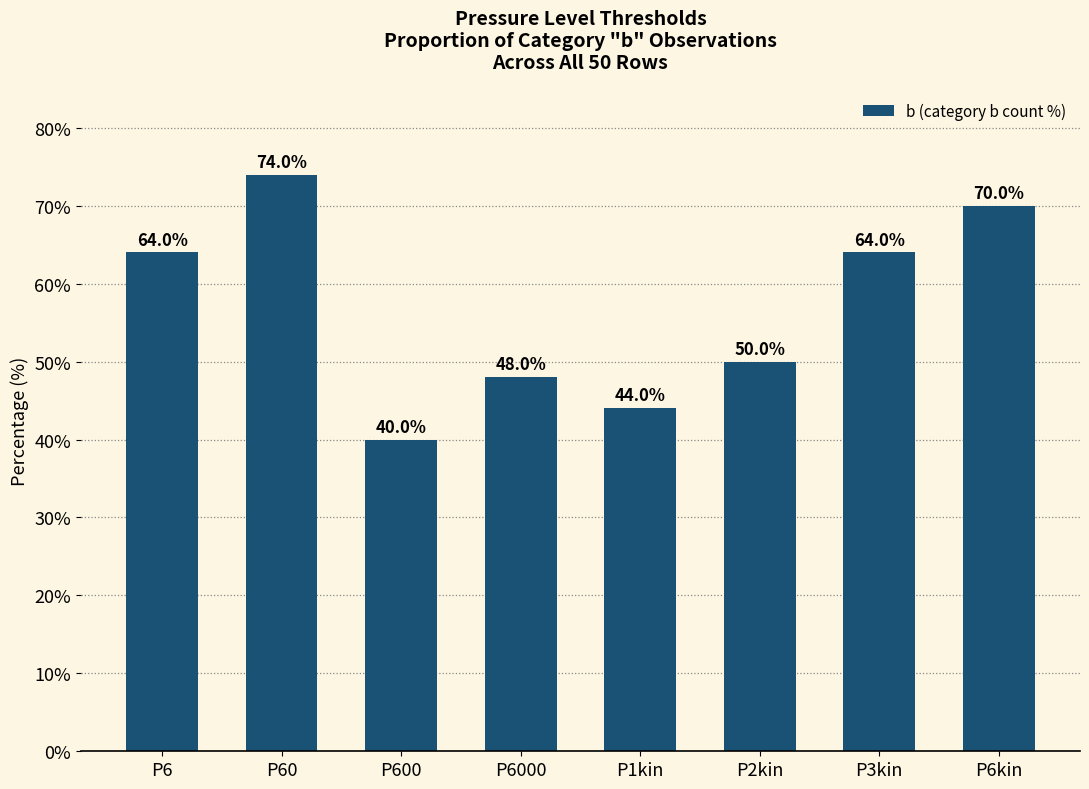

Reading right to left, extract all data points from this chart.

P6kin=70	P3kin=64	P2kin=50	P1kin=44	P6000=48	P600=40	P60=74	P6=64